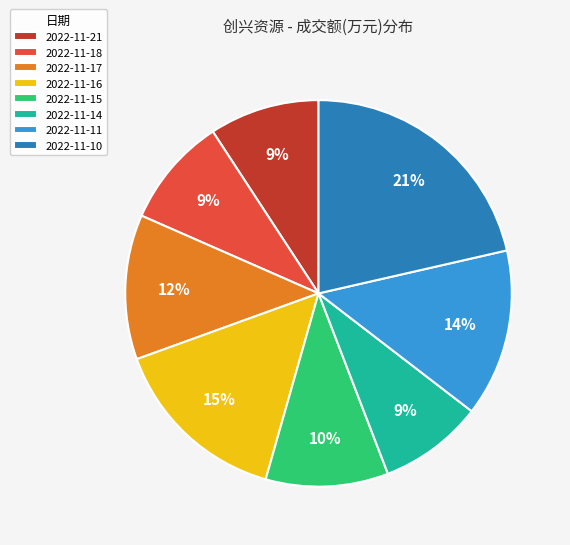

To the nearest percent, what is the combined percentage of 2022-11-15 and 2022-11-18?

19%